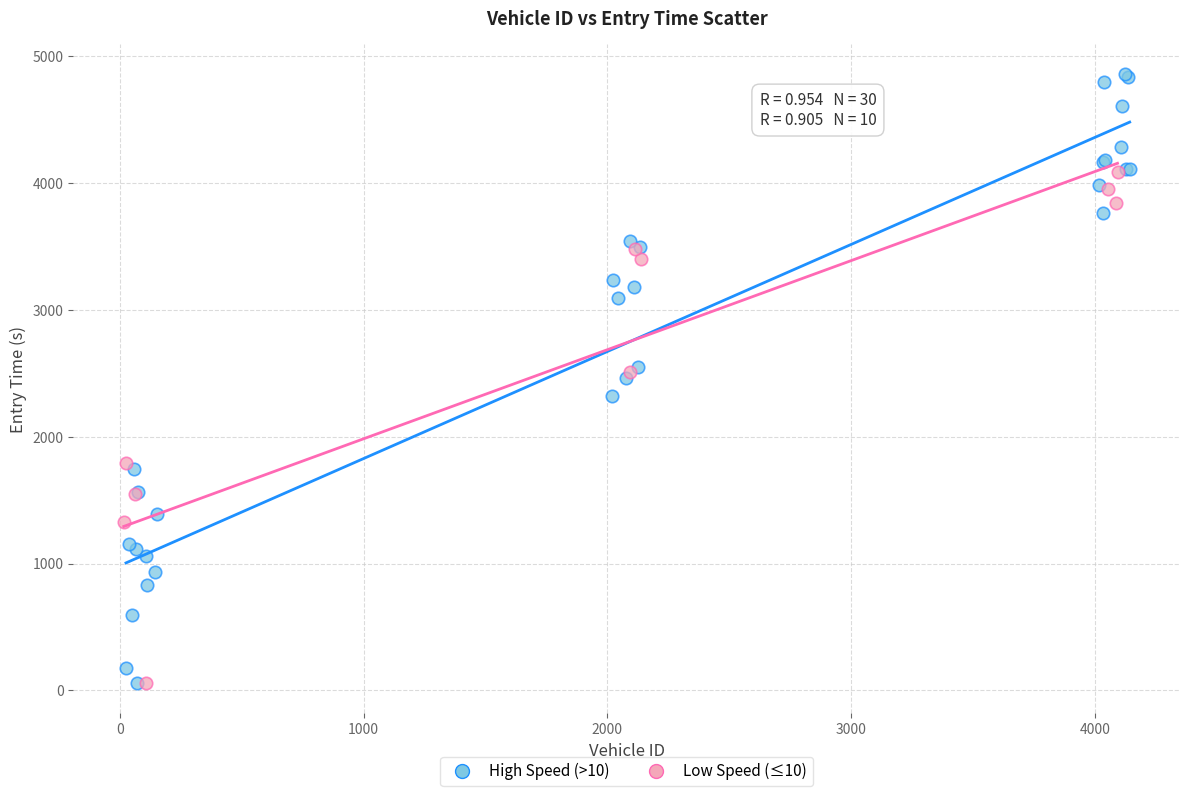

Which series contains the highest Y value?

High Speed (>10)